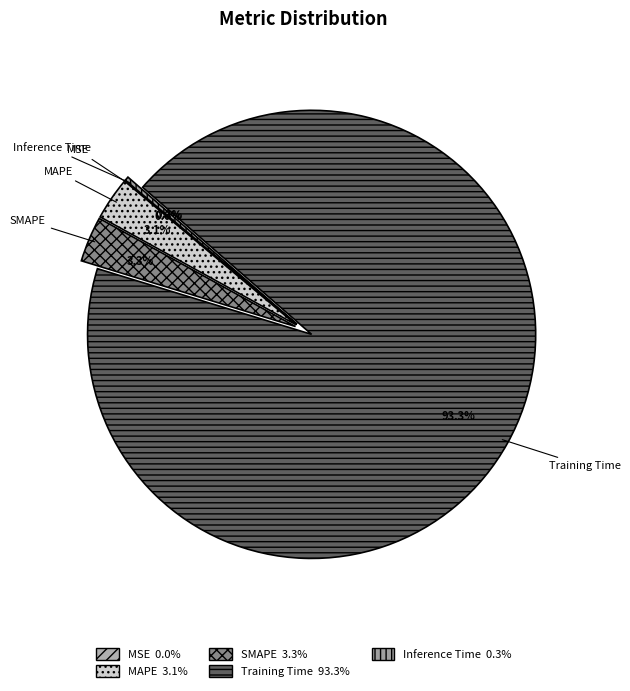

To the nearest percent, what is the difference between the largest and smallest slice percentages?

93%